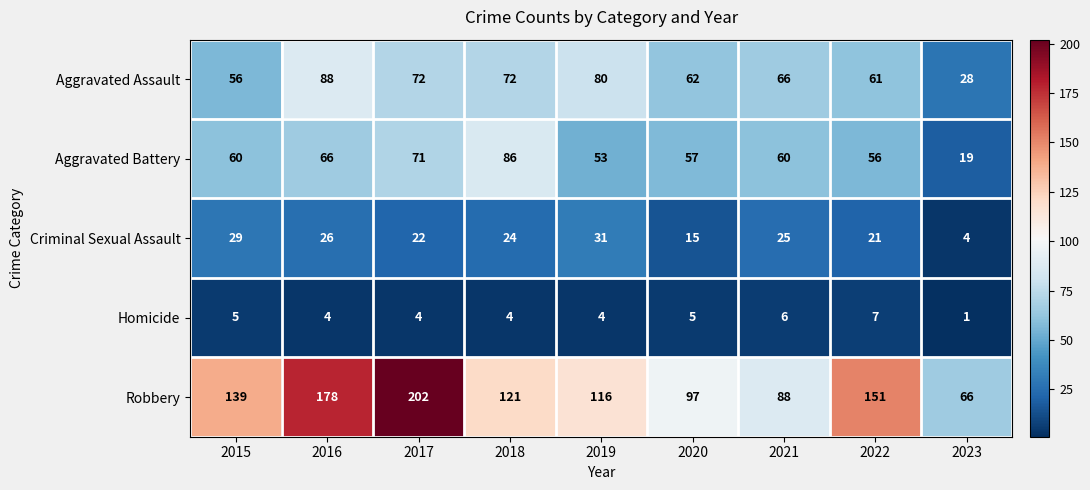

Which series changed the most between 2019 and 2021?

Robbery